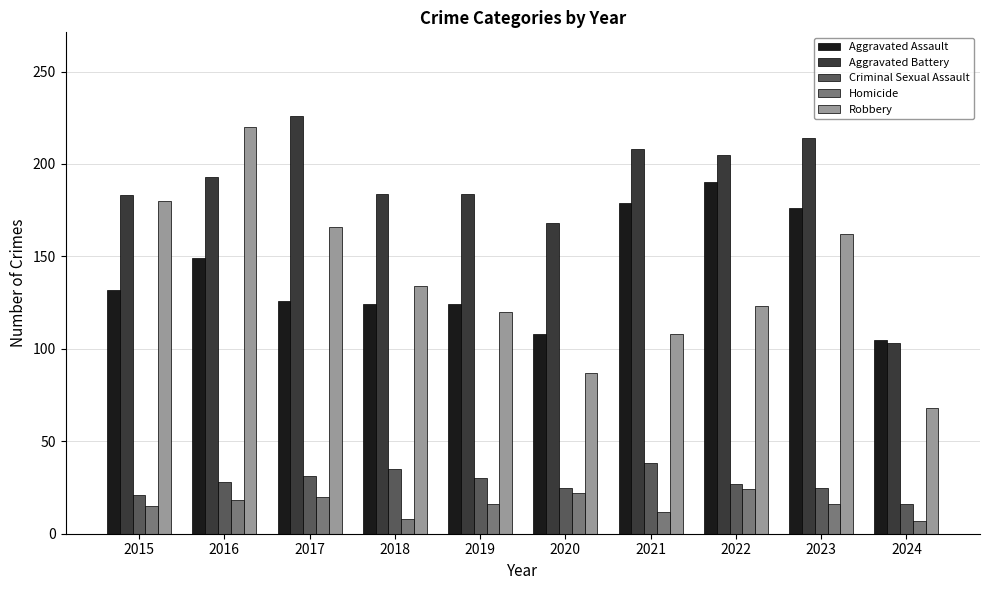

What is the value of the Aggravated Assault bar at the 10th from the left?

105